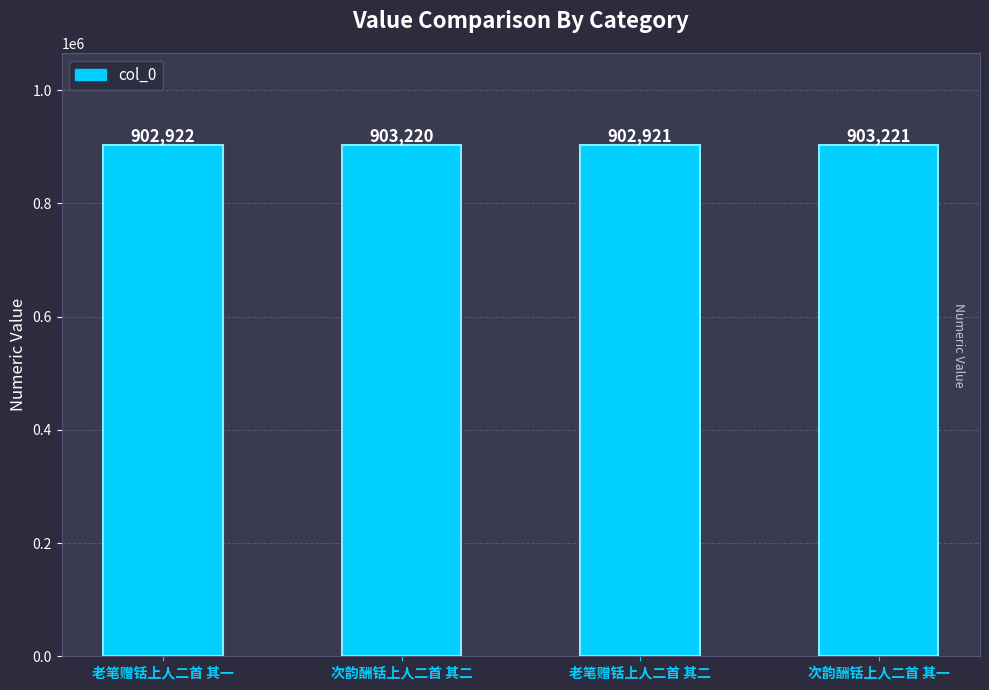

Reading left to right, extract all data points from this chart.

老笔赠铦上人二首 其一=902922	次韵酬铦上人二首 其二=903220	老笔赠铦上人二首 其二=902921	次韵酬铦上人二首 其一=903221